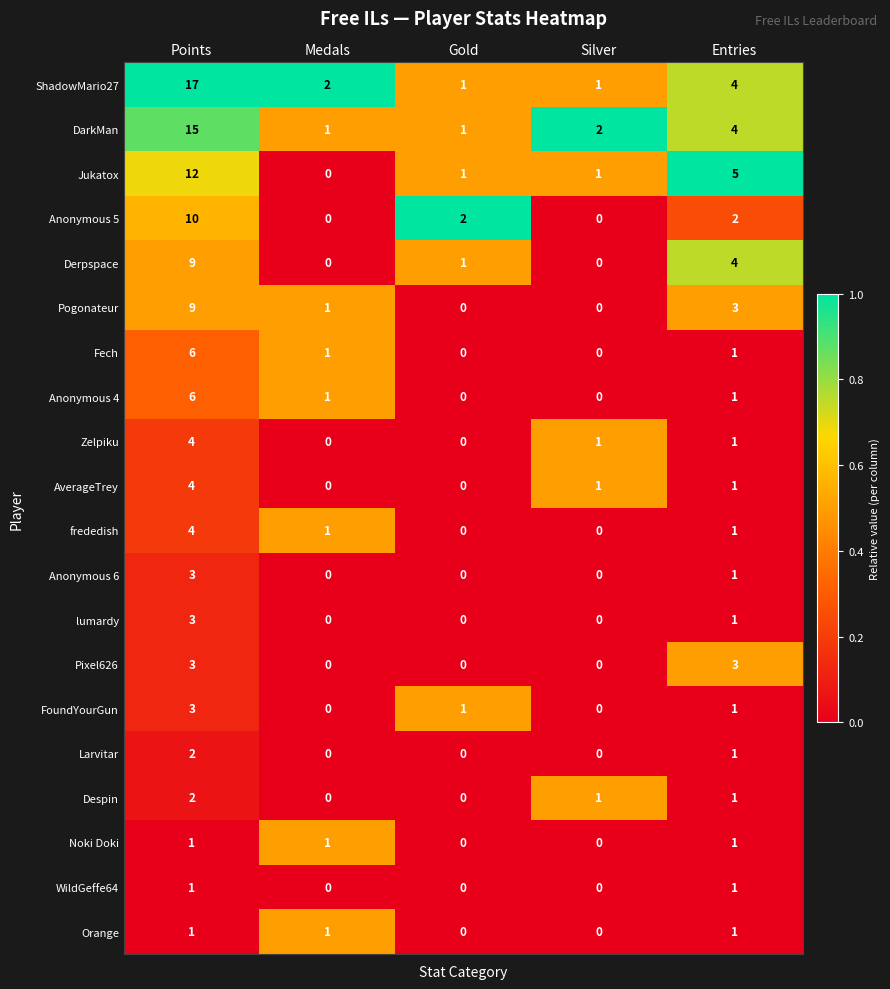

Which series has the widest spread of values?

ShadowMario27